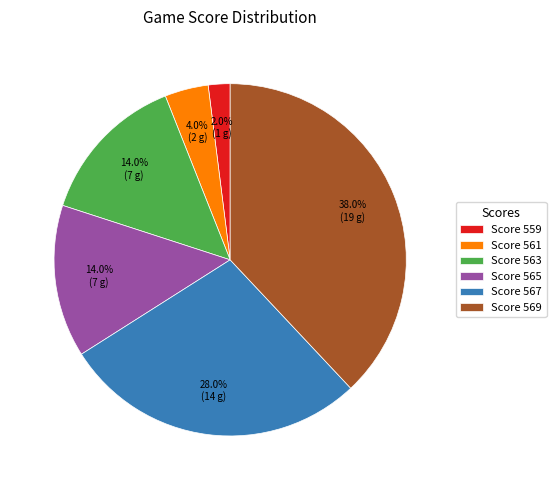

Count the number of slices in the pie.

6